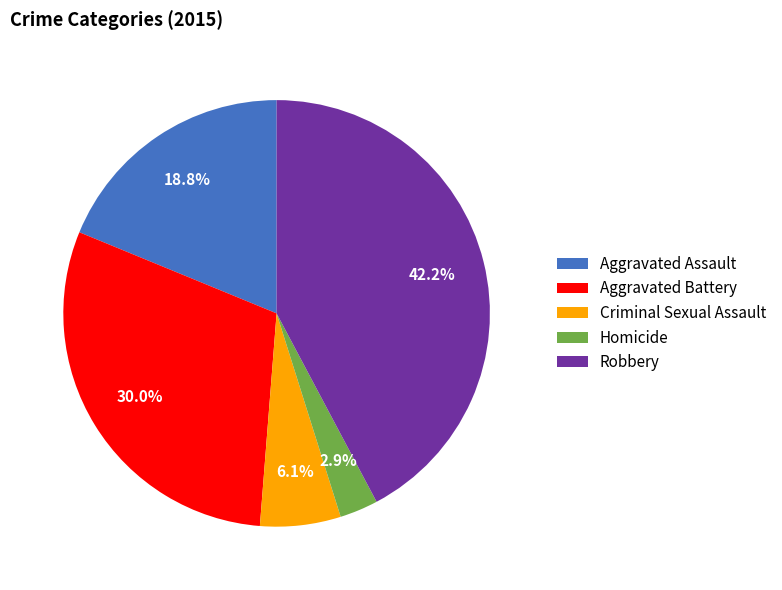

To the nearest percent, what is the combined percentage of Criminal Sexual Assault and Homicide?

9%